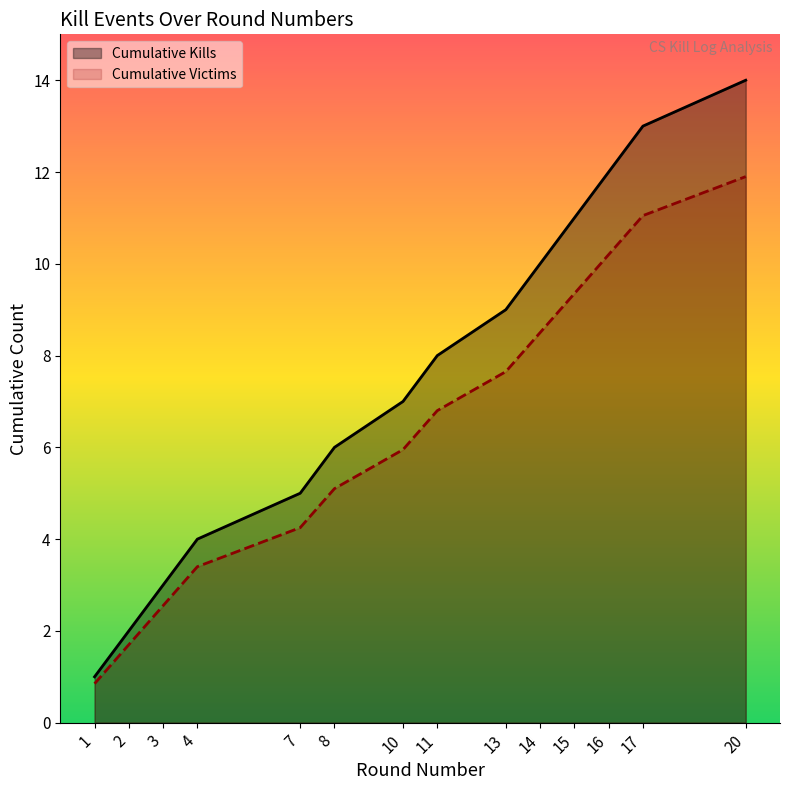

What is the difference between the maximum and minimum values in the Cumulative Victims series?

11.1